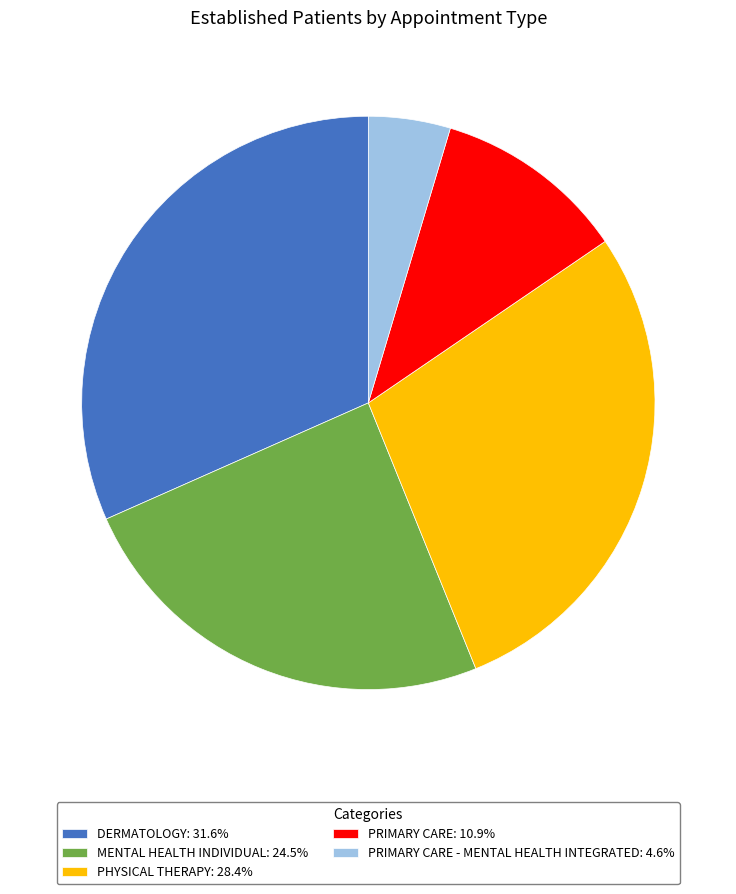

Approximately how many times larger is the value at DERMATOLOGY: 31.6% compared to PRIMARY CARE: 10.9%?

2.9